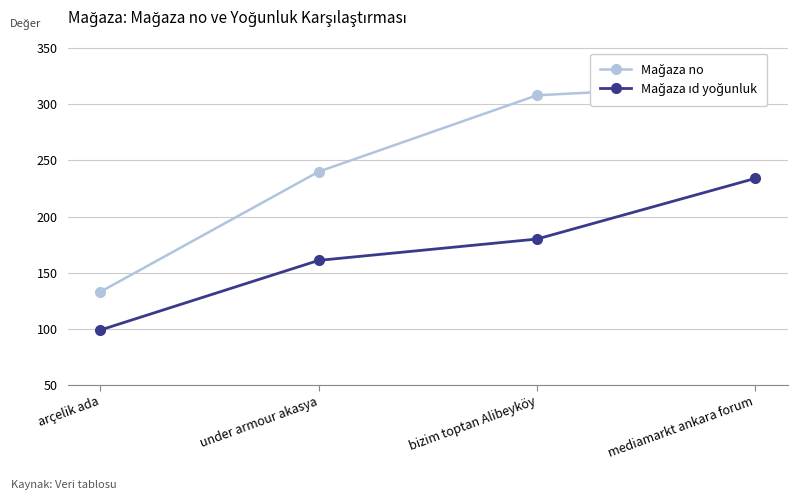

What is the label of the 3rd point from the right?

under armour akasya